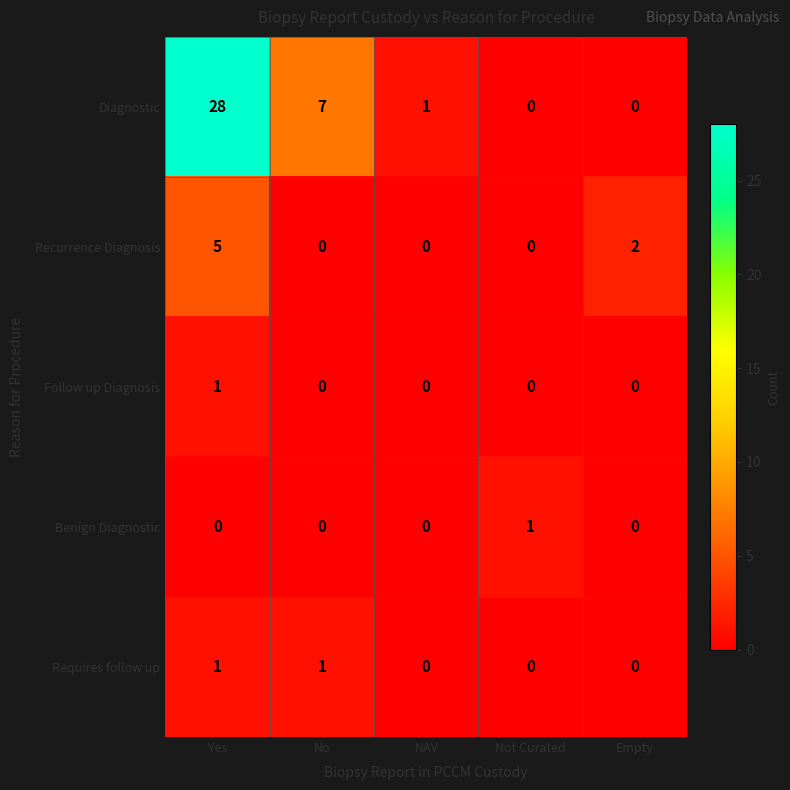

Which series has the largest total across all categories?

Diagnostic